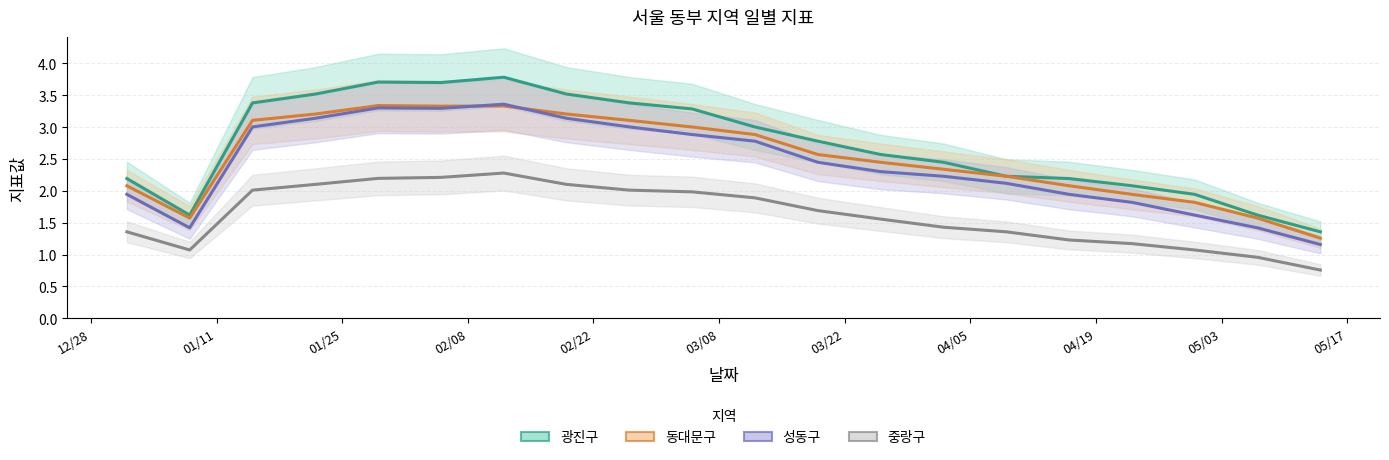

Which series has the largest total across all categories?

광진구